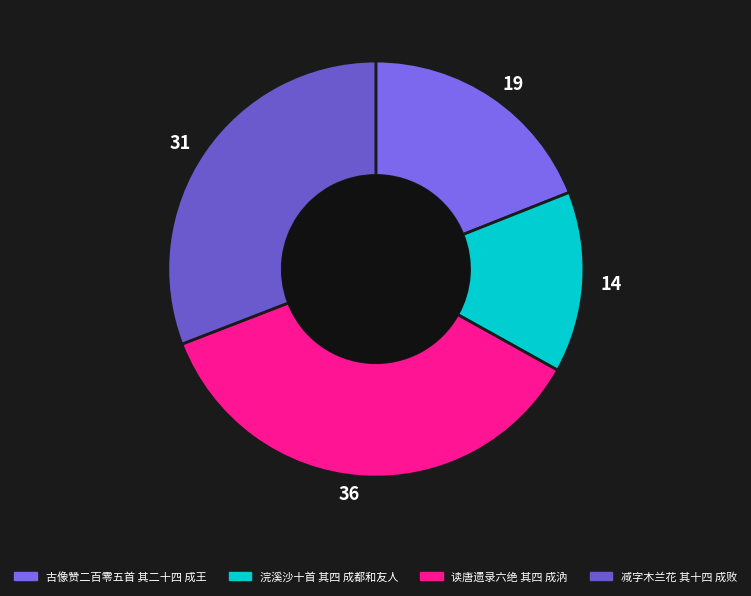

To the nearest percent, what portion does 古像赞二百零五首 其二十四 成王 represent?

19%